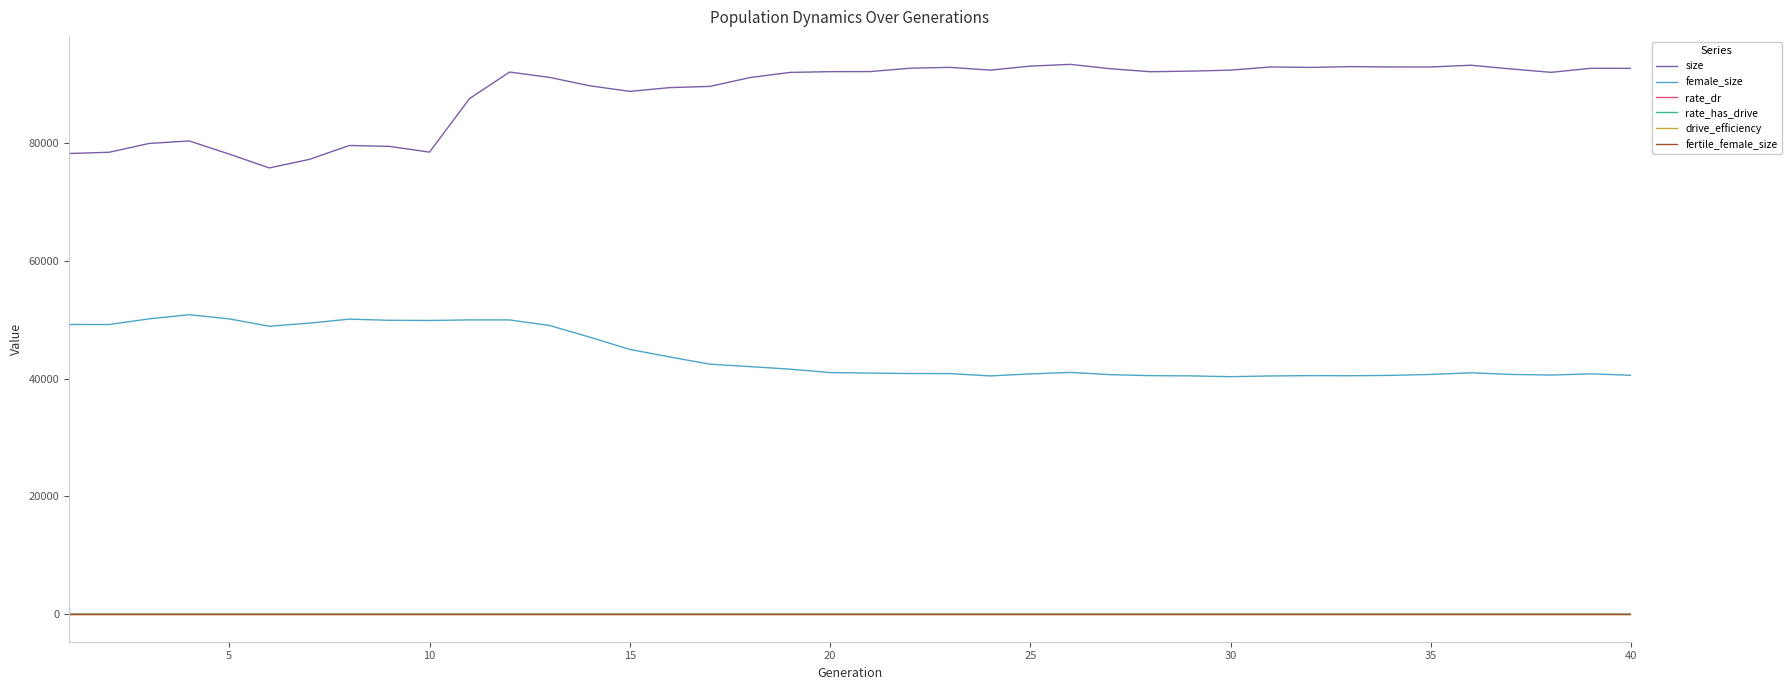

Which series has the largest total across all categories?

size